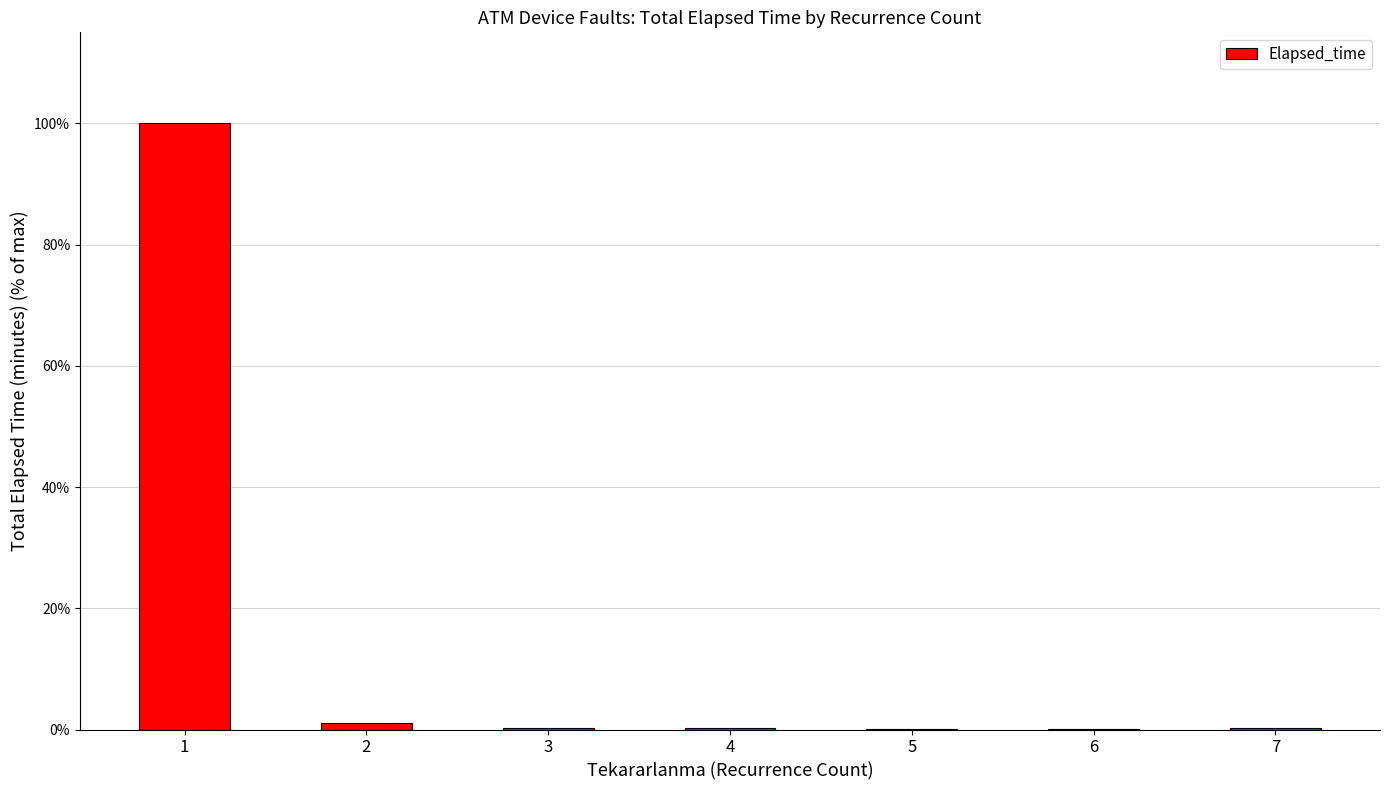

What is the sum of the values at 6 and 3?

0.4